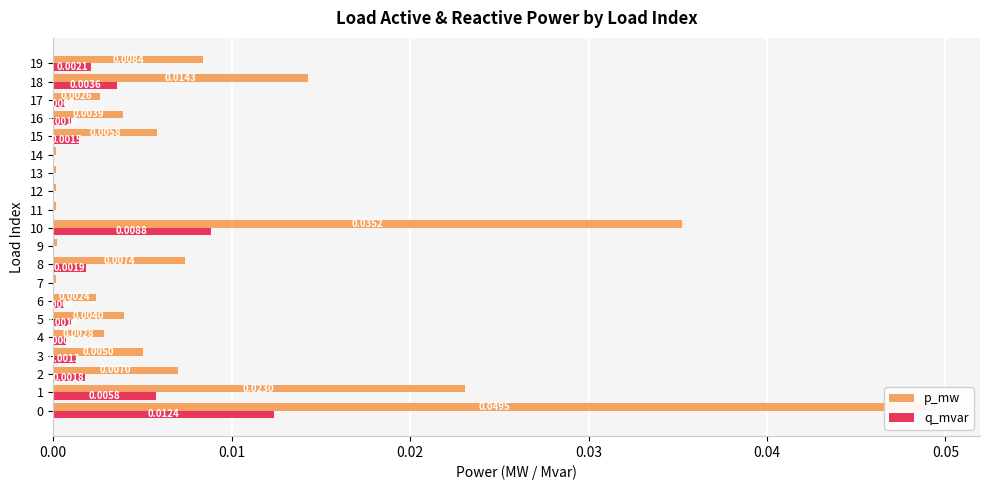

The value of p_mw at 2 is 0.0. True or false?

False